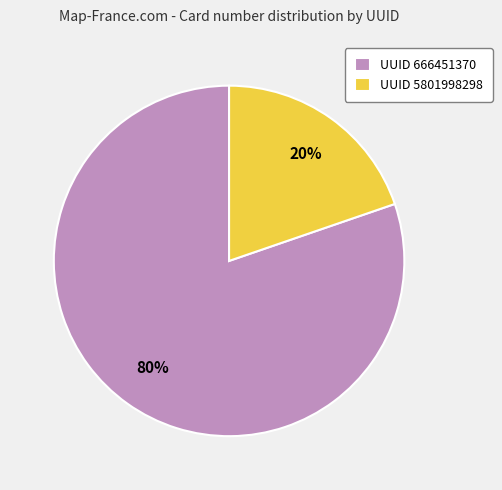

Is it true that UUID 5801998298 is 20% of the pie?

True